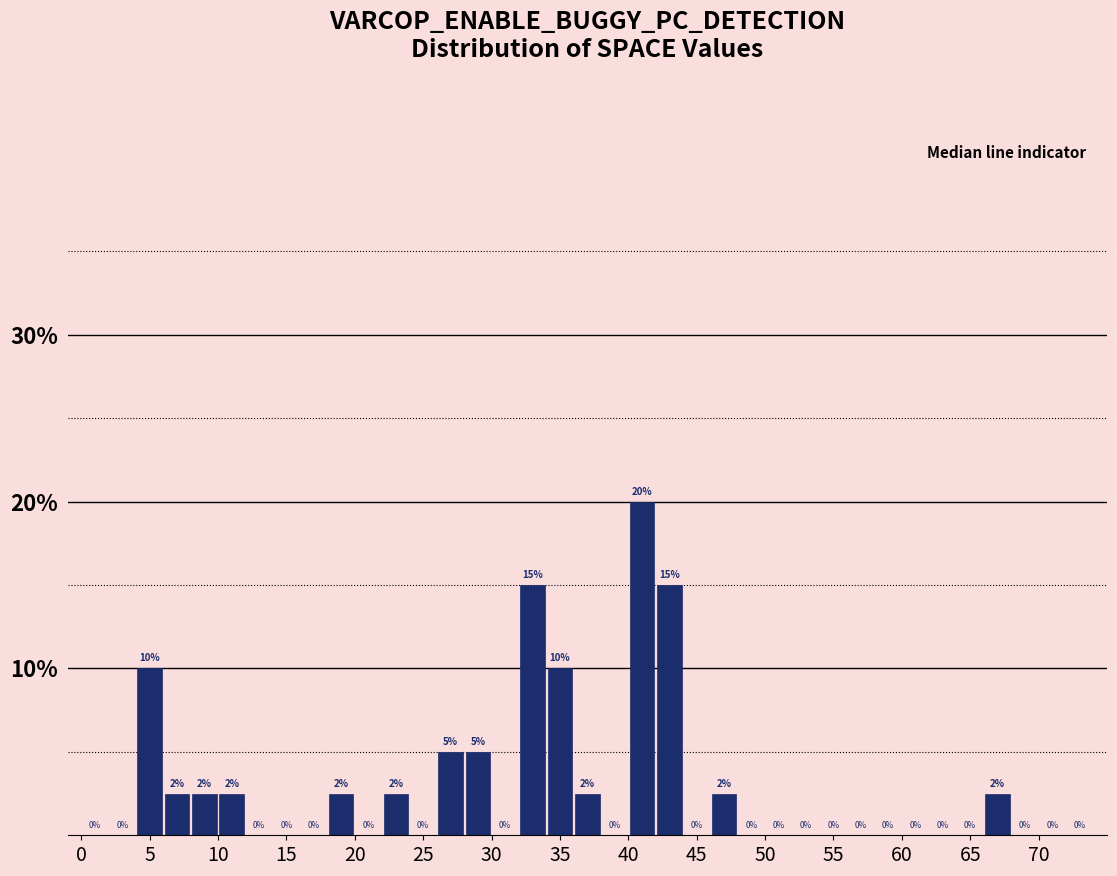

Over which range of the x-axis is the bar tallest?

40 to 42